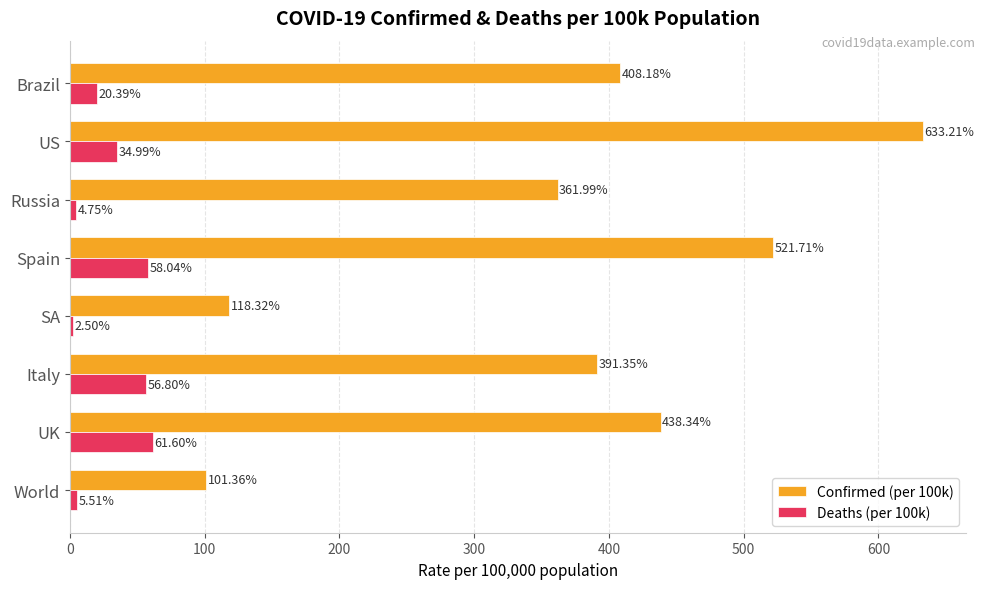

What is the total value across all series at Brazil?

428.6